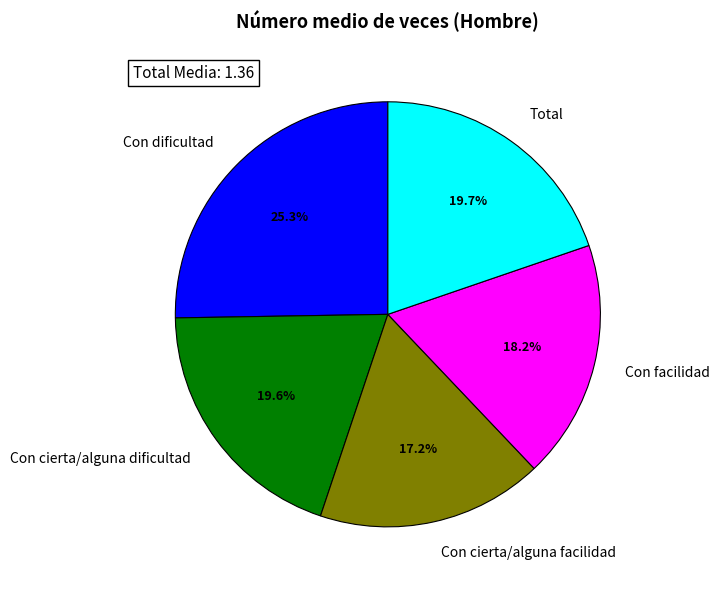

Is there any slice that represents more than half of the pie?

No